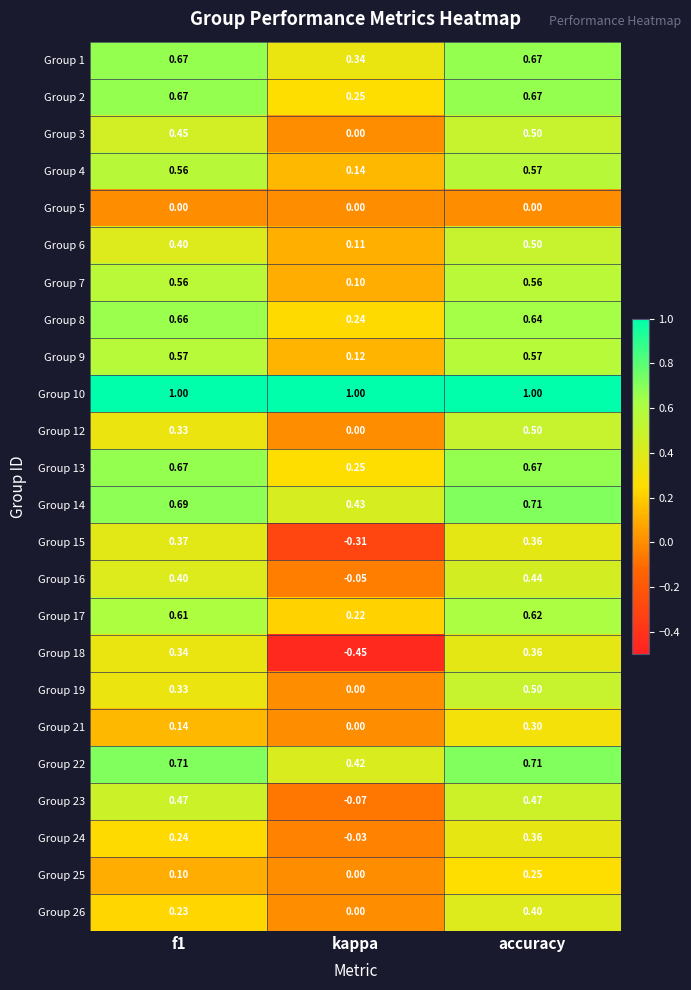

At which label is Group 1 closest to 0?

kappa